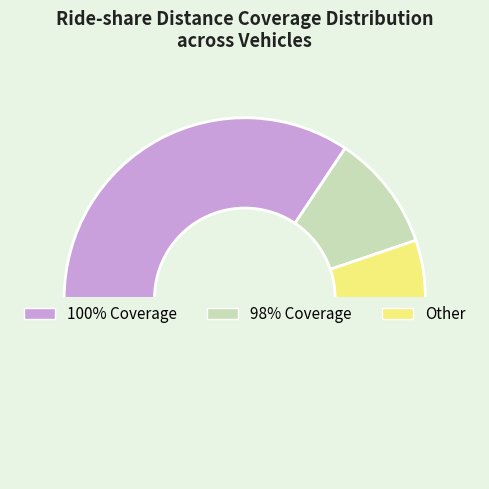

Count the number of slices in the pie.

4